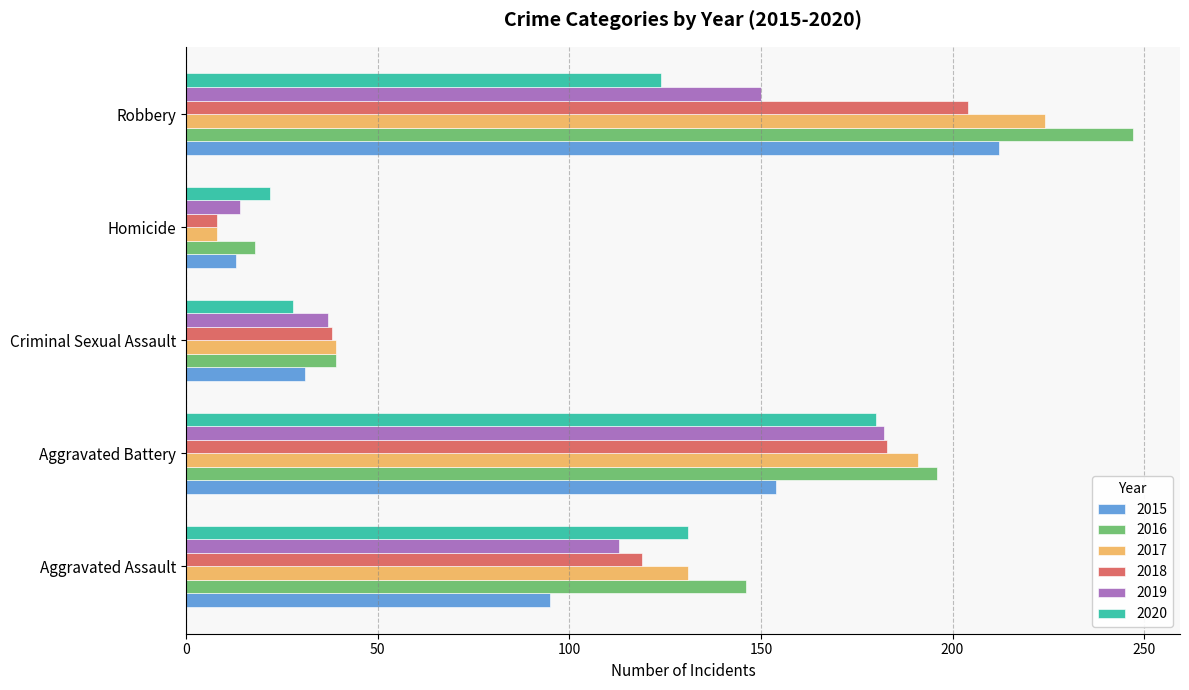

What is the sum of all 2016 values?

646